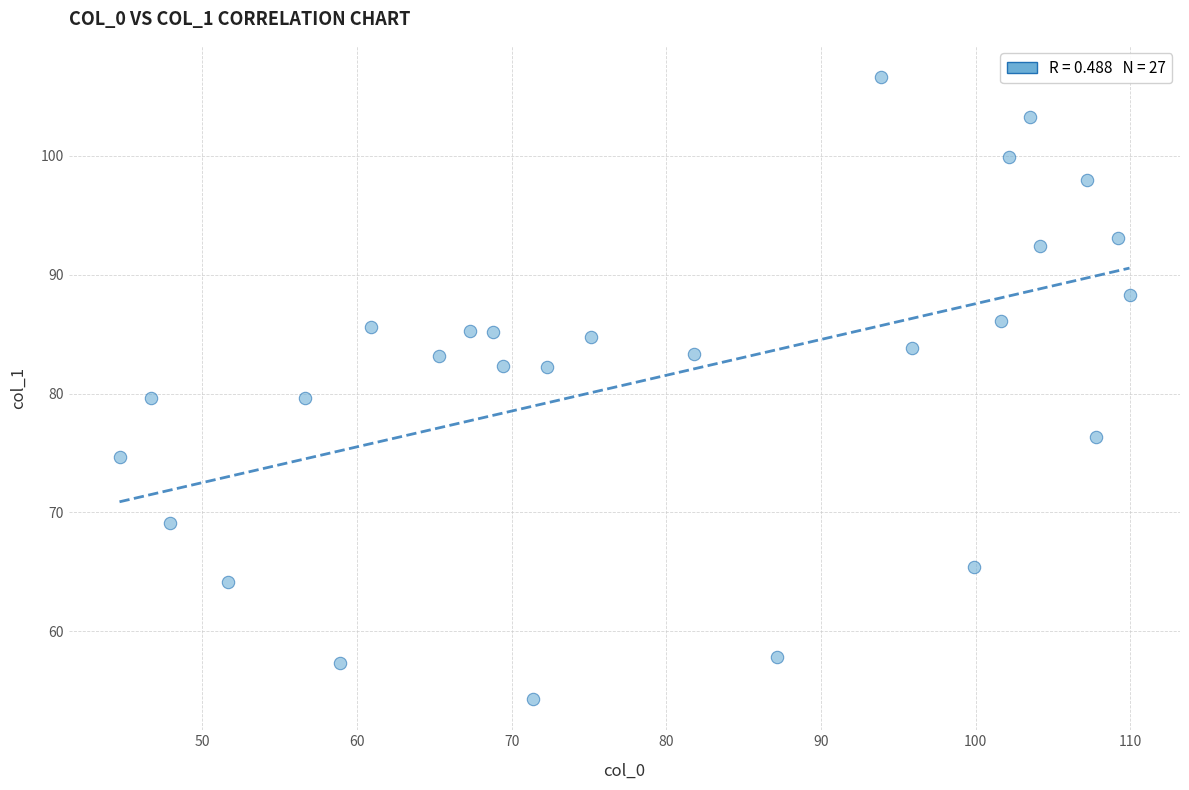

What is the range of X values (max minus min)?

65.3